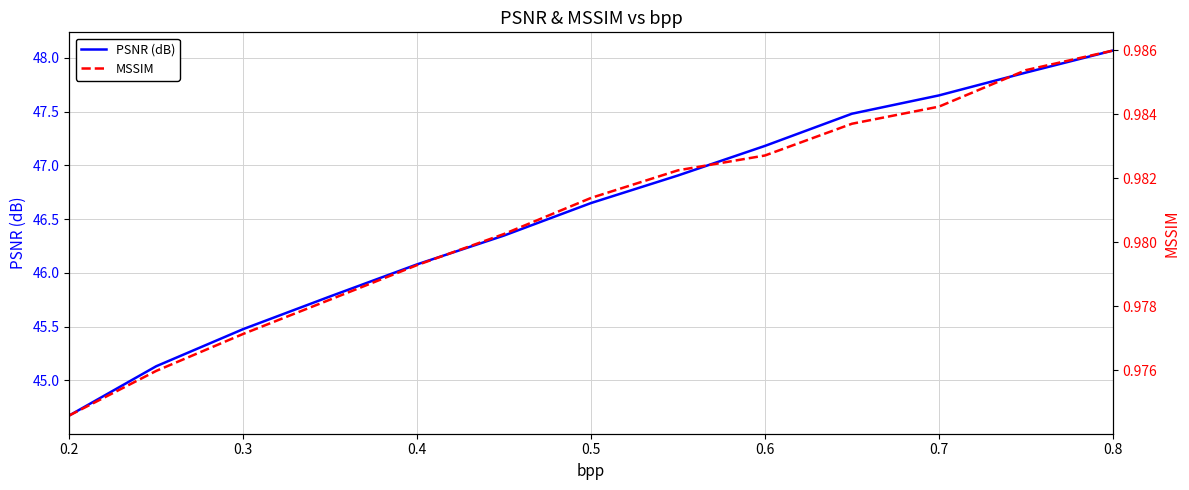

At how many categories does at least one series exceed 11?

13